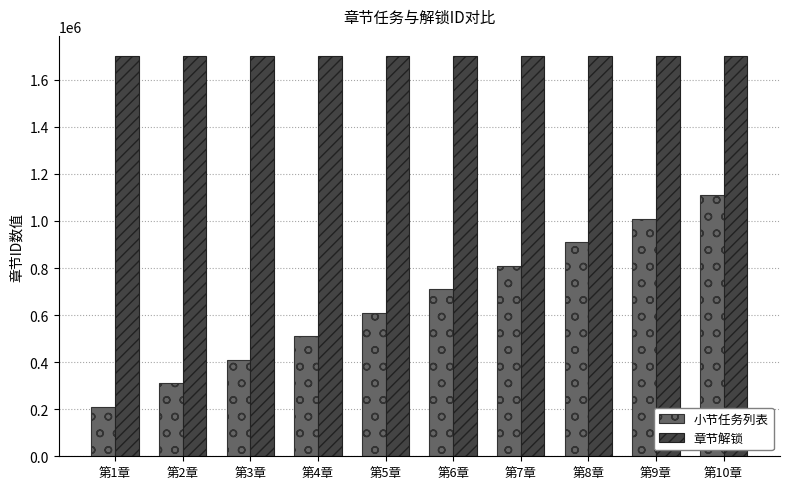

What is the value of the 章节解锁 bar at the 6th from the left?

1701306